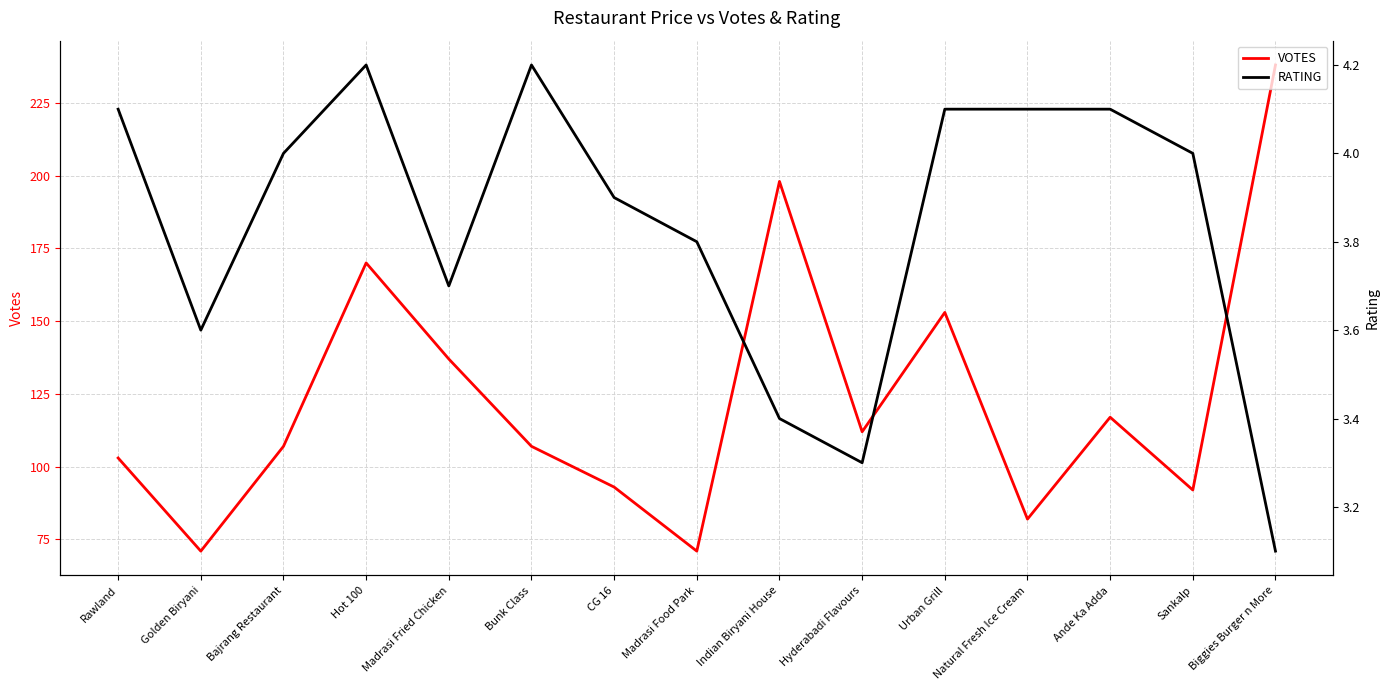

Rank the series by their maximum value, from lowest to highest.

RATING, VOTES